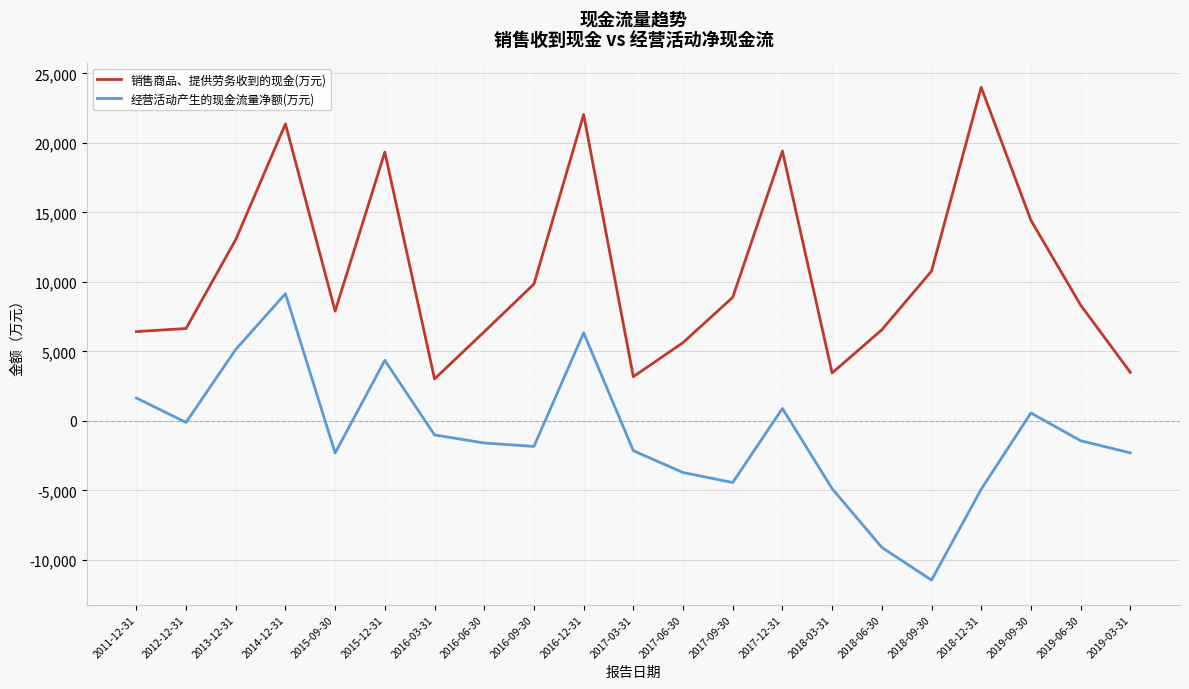

True or false: 经营活动产生的现金流量净额(万元) has more than 2 interior local peaks.

True